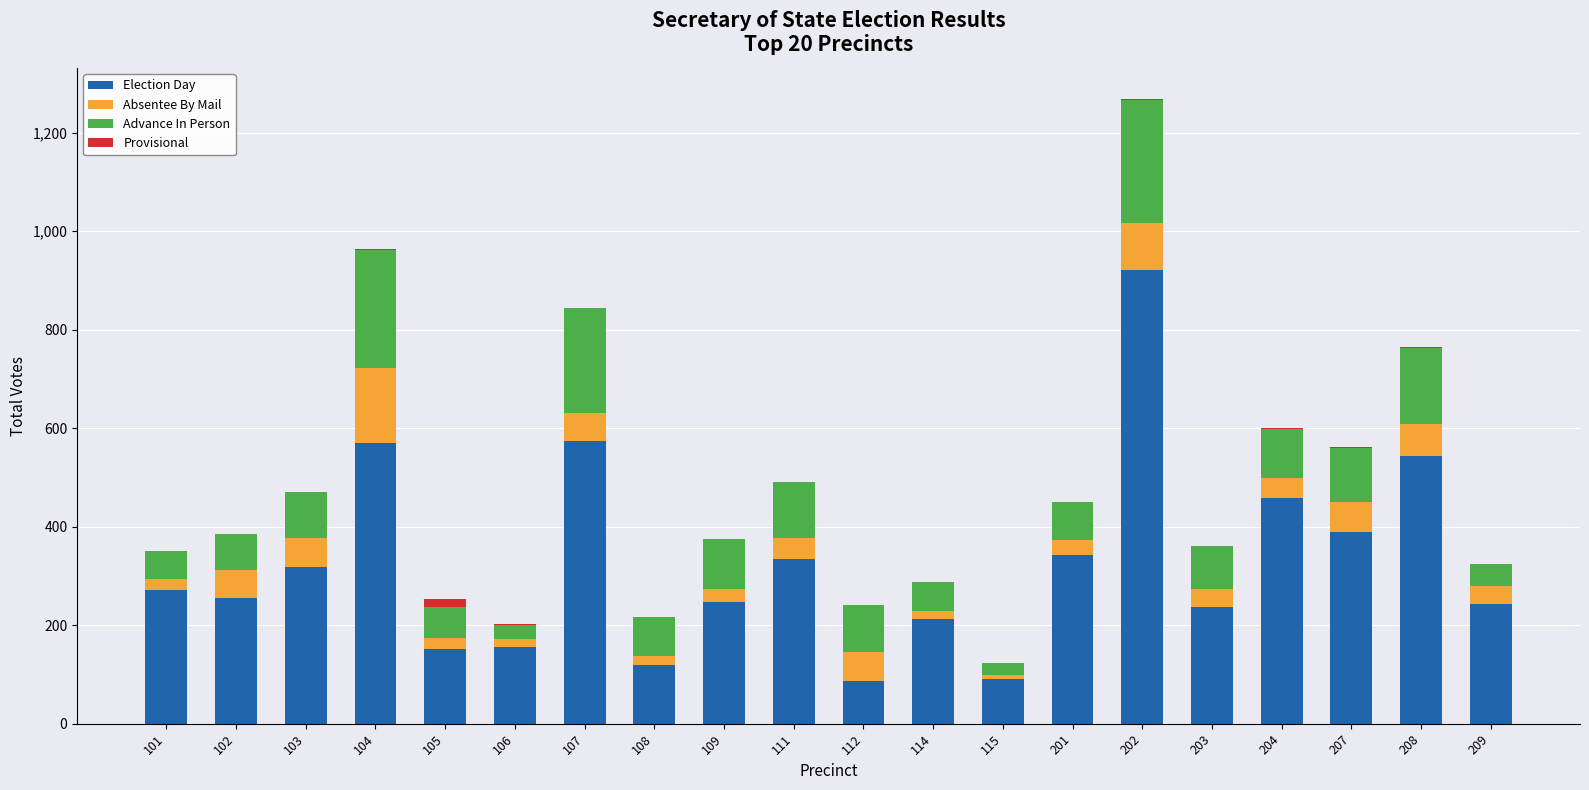

At which category is the sum across all series the highest?

202